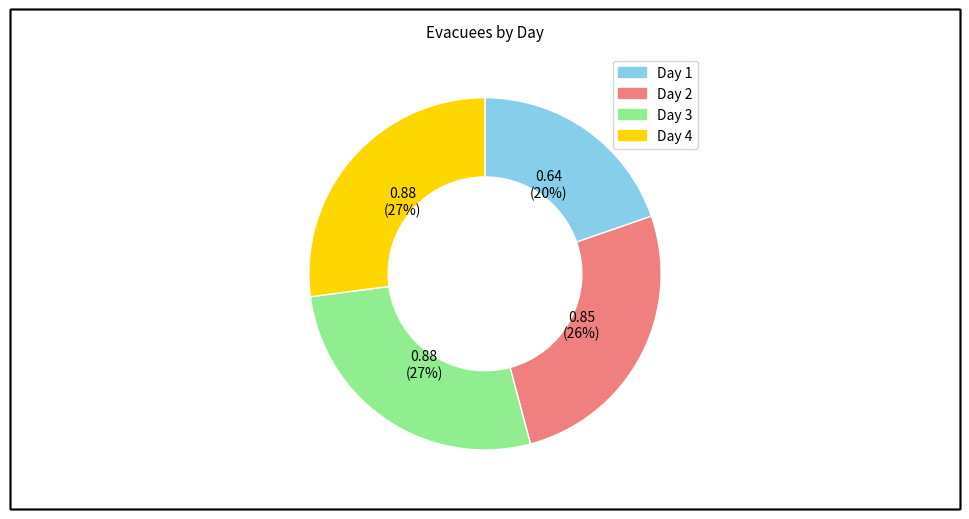

To the nearest percent, what is the average slice percentage?

25%